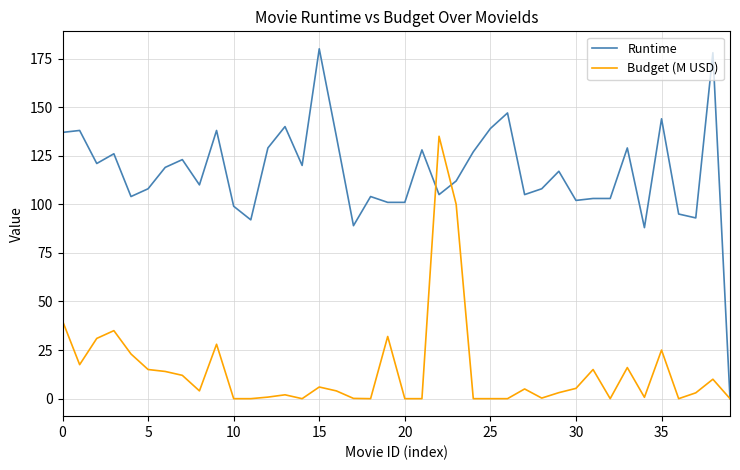

What are all the series names shown in the legend?

Runtime, Budget (M USD)